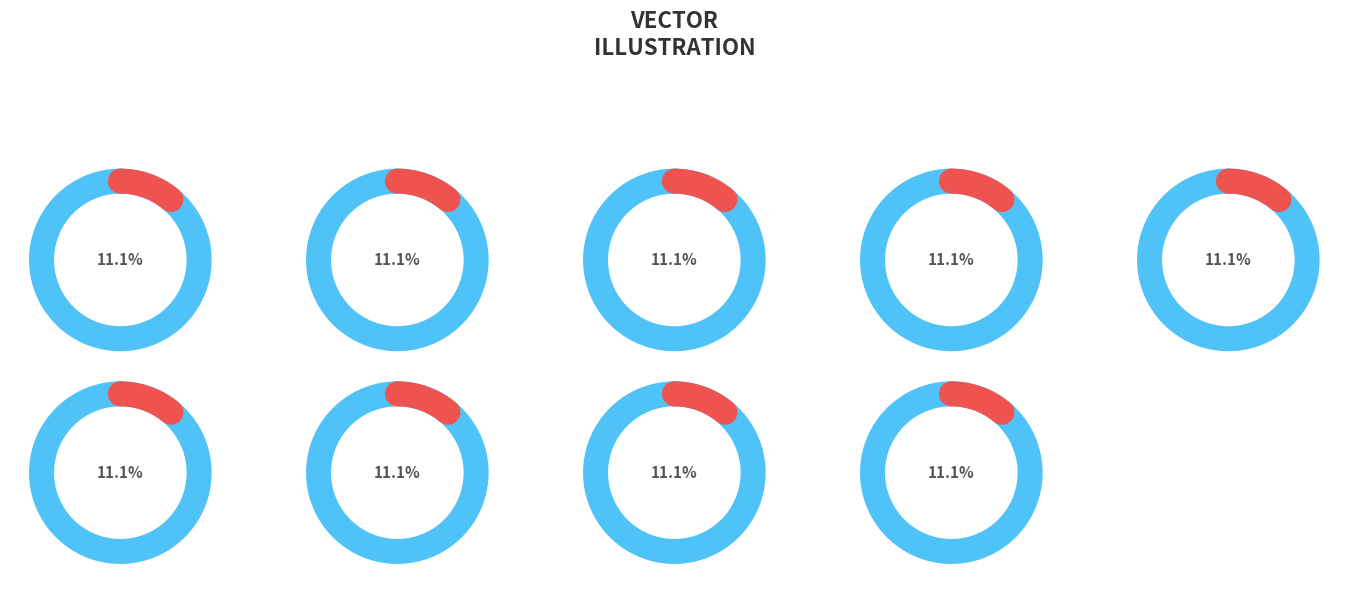

The 7 slice represents 26% of the pie. True or false?

False